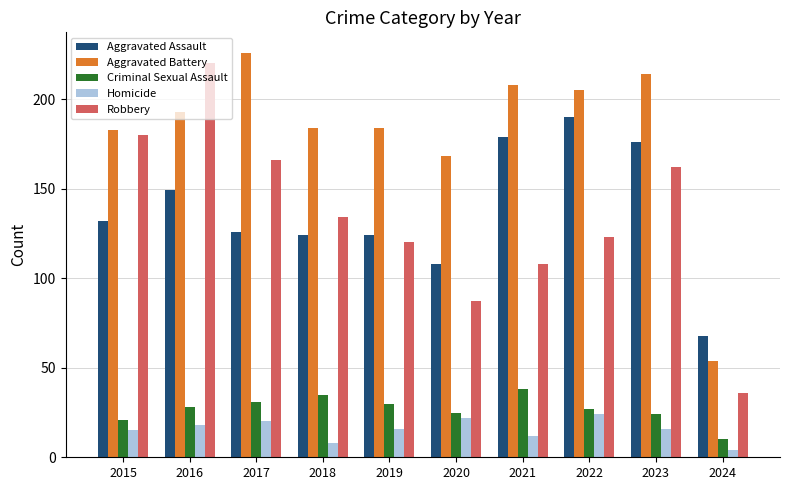

Which category has the highest value across all series?

2017